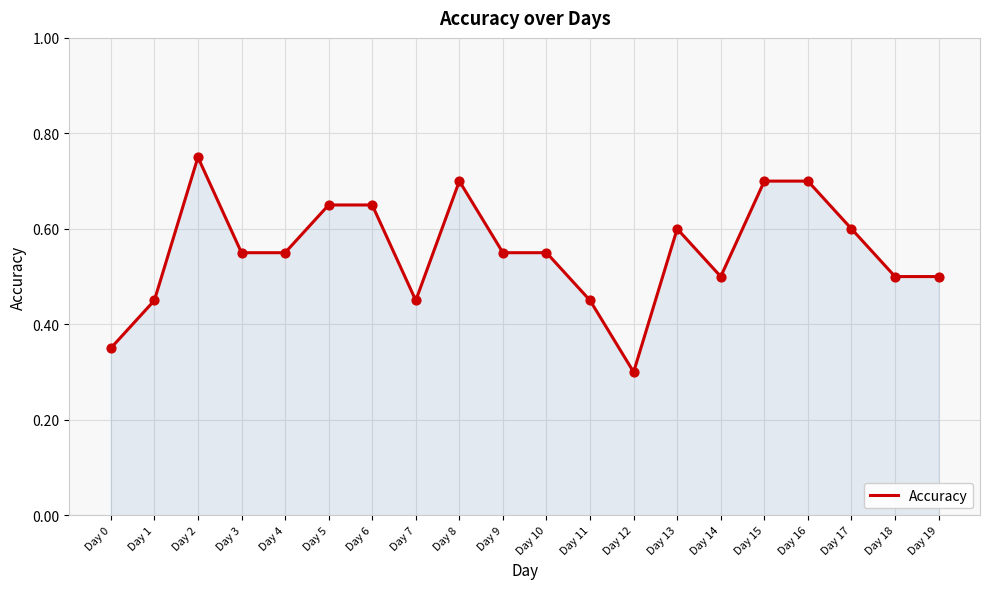

Which has a higher value, Day 11 or Day 10?

Day 10